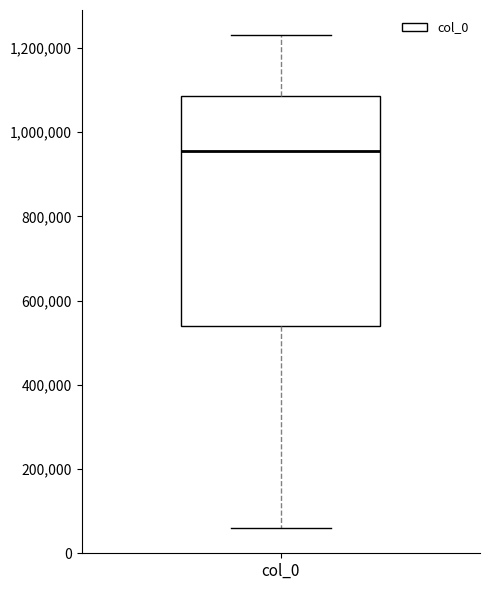

Read this box plot against the y-axis: the position of the median line, the range covered by the box, and the ends of both whiskers. The values are not printed on the chart, so give them approximately, as read against the axis.

median 960000, box 540000 to 1080000, whiskers 60000 to 1240000